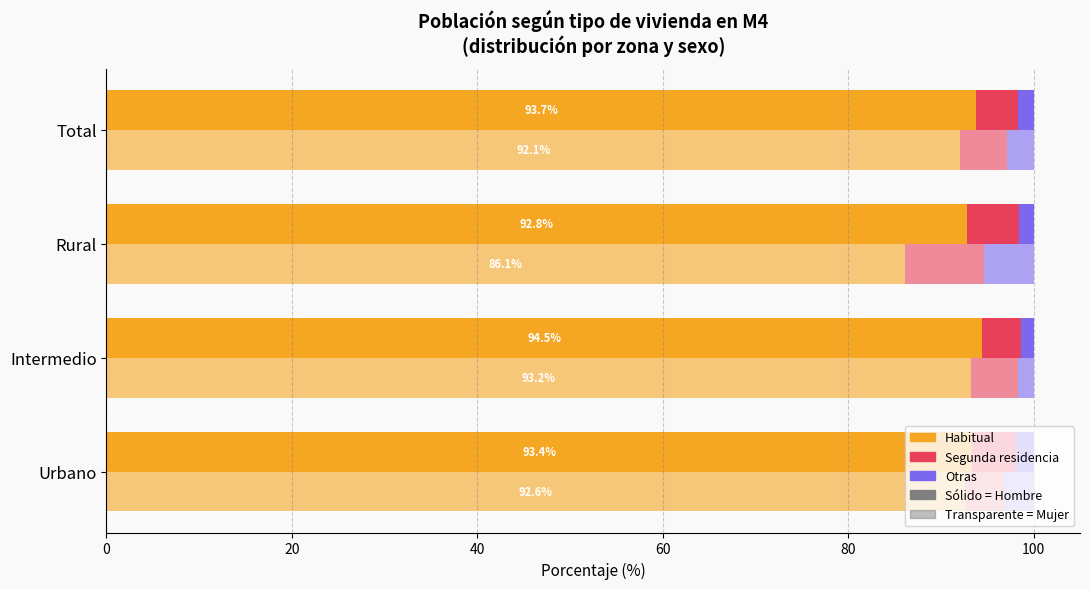

Does the chart contain stacked bars?

No